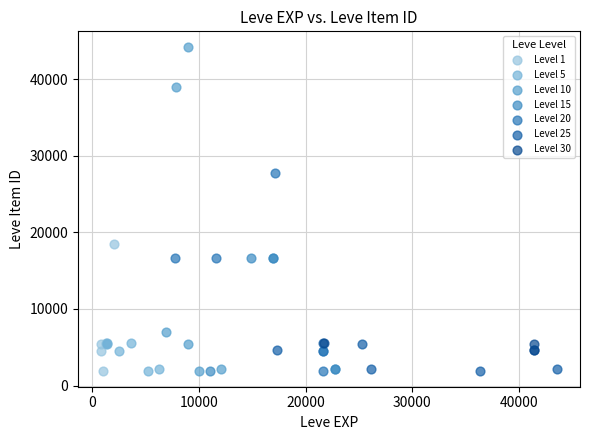

Which series has the largest Y range (max minus min)?

Level 10